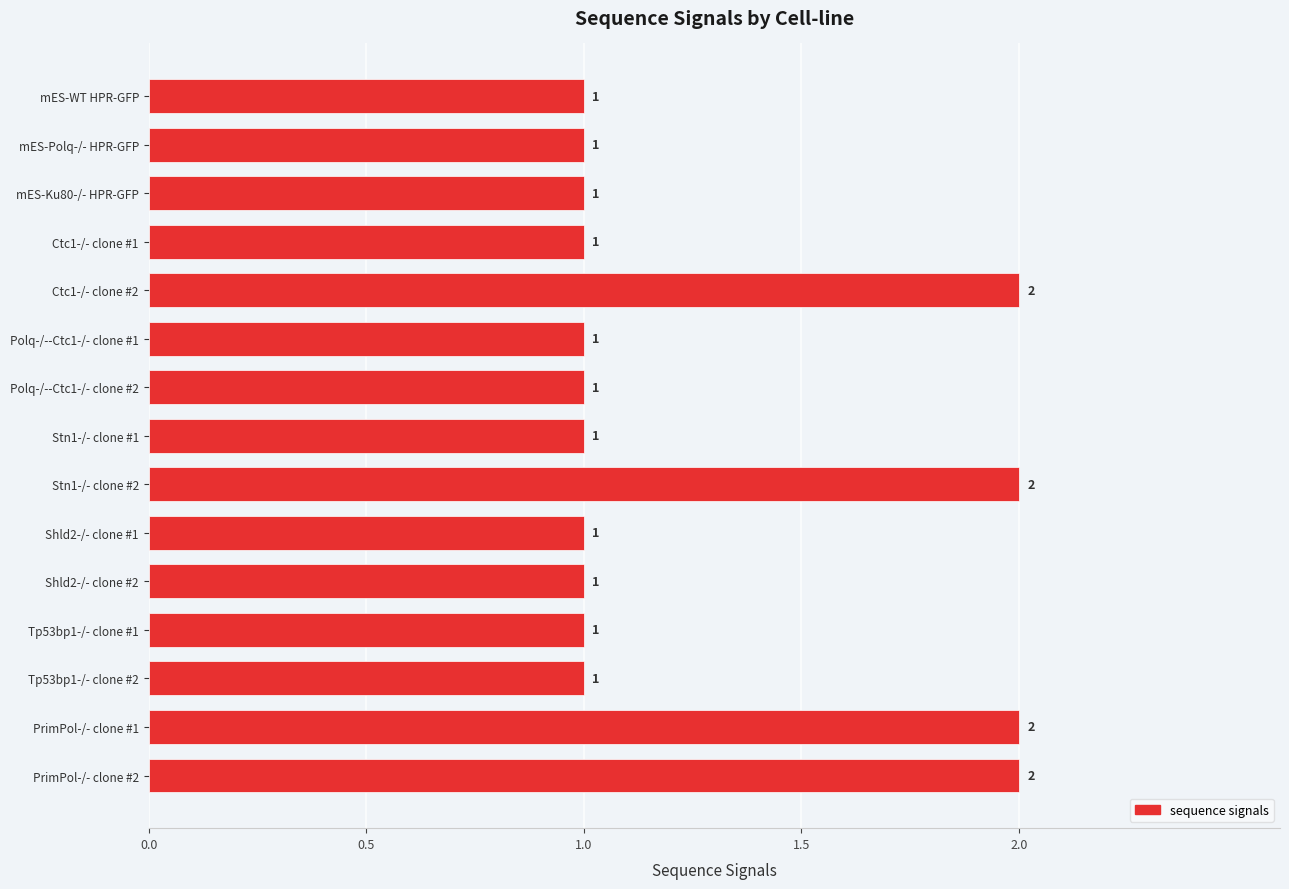

What is the difference between the maximum and minimum values?

1